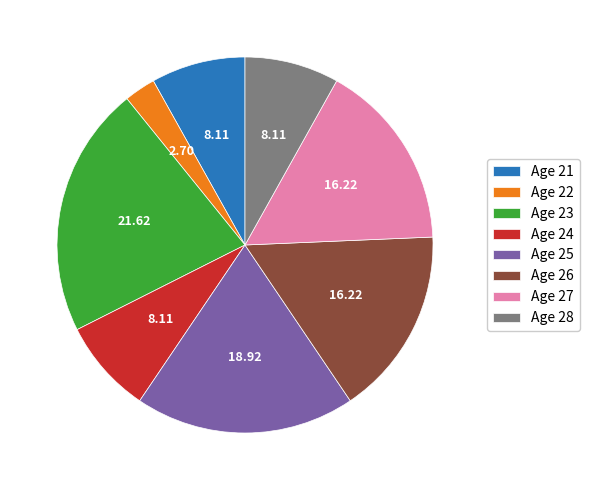

Is the sum of Age 26 and Age 23 greater than half?

No